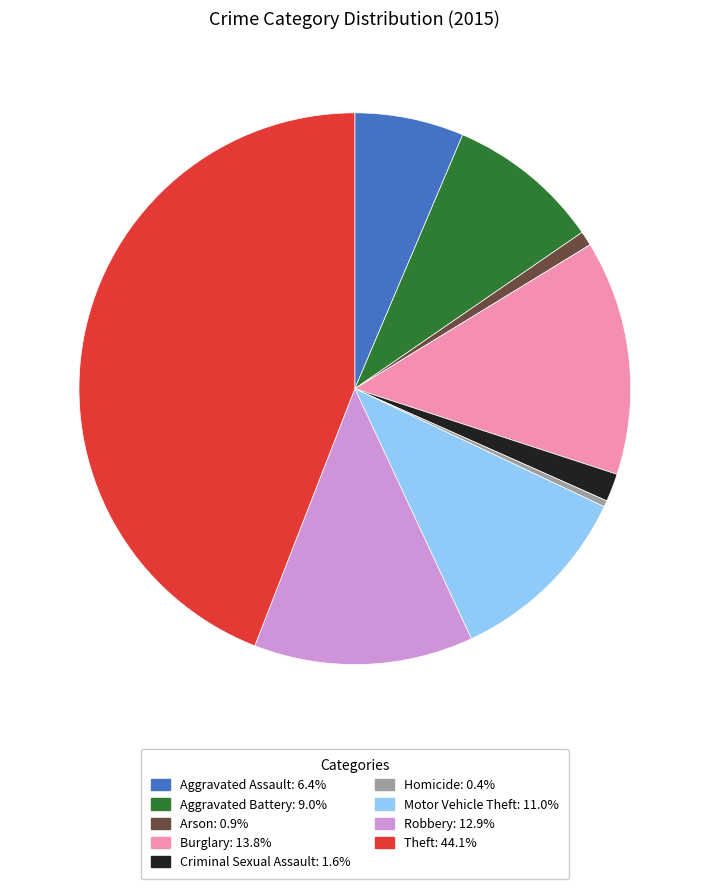

Which slice is the largest?

Theft